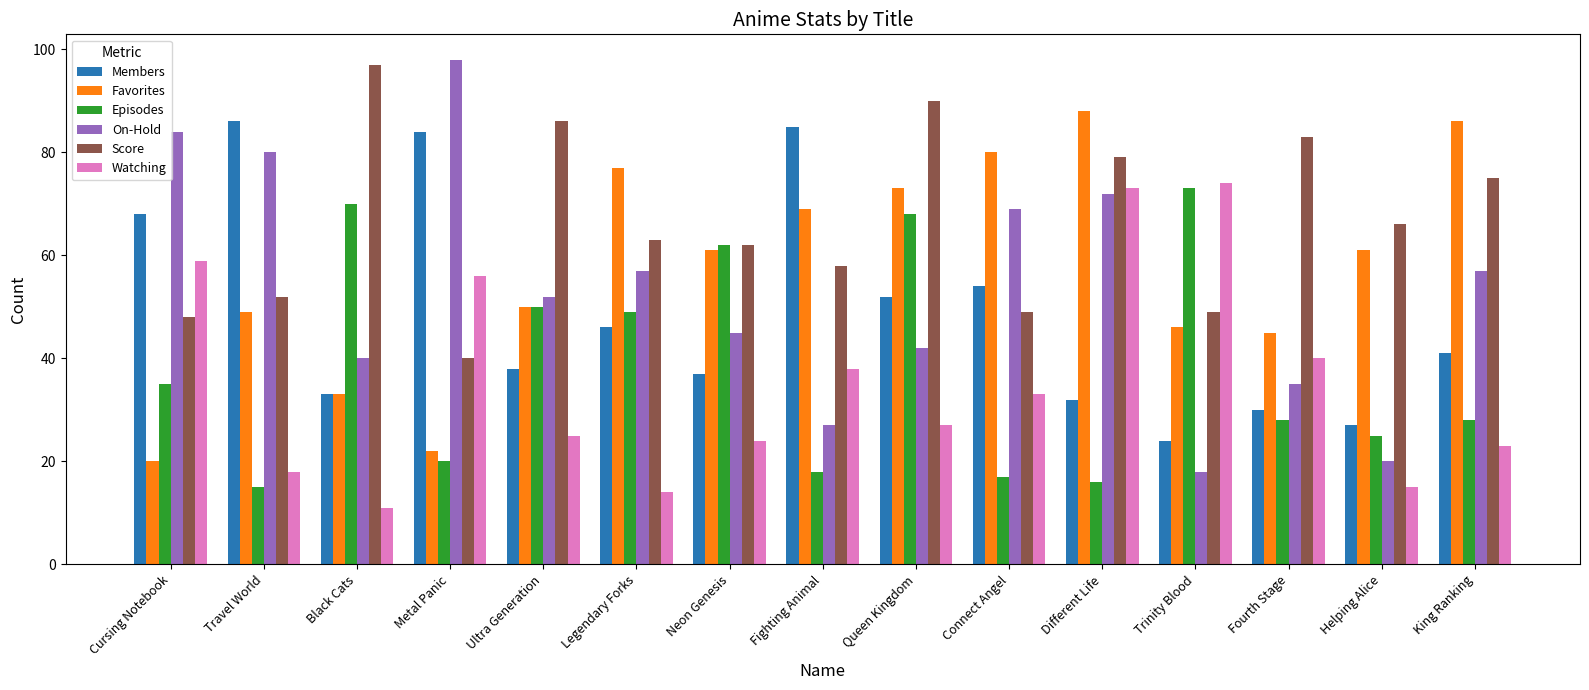

What is the greatest value displayed?

98